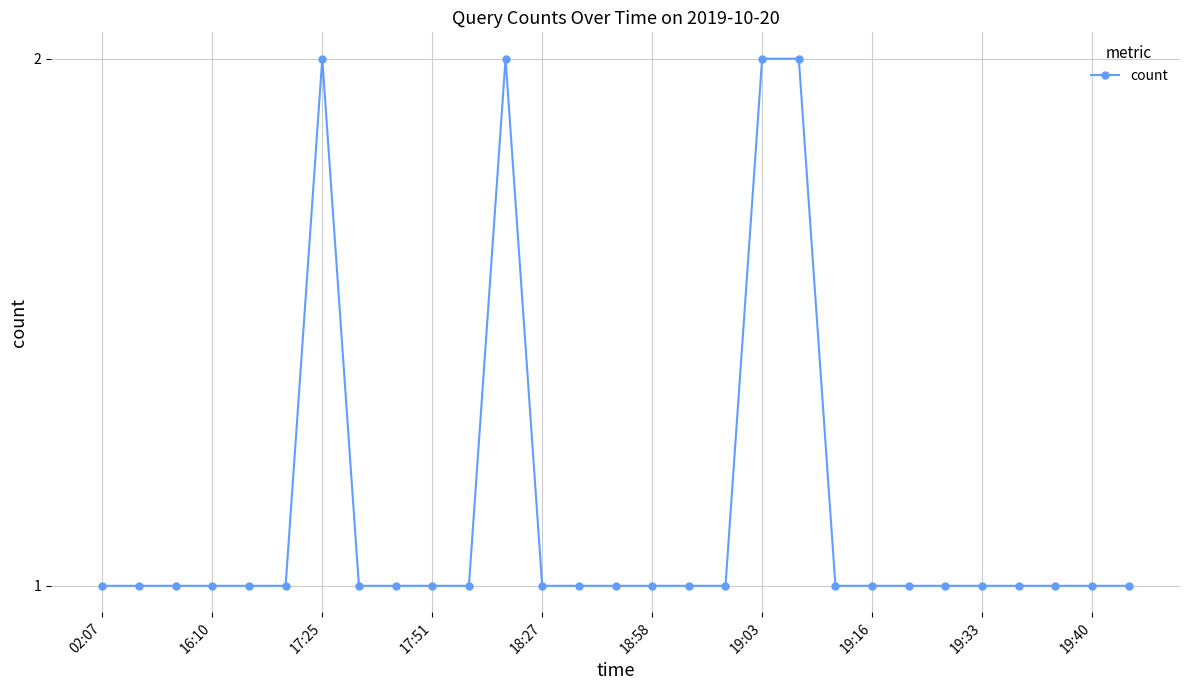

What is the value of the 17th point from the left?

1